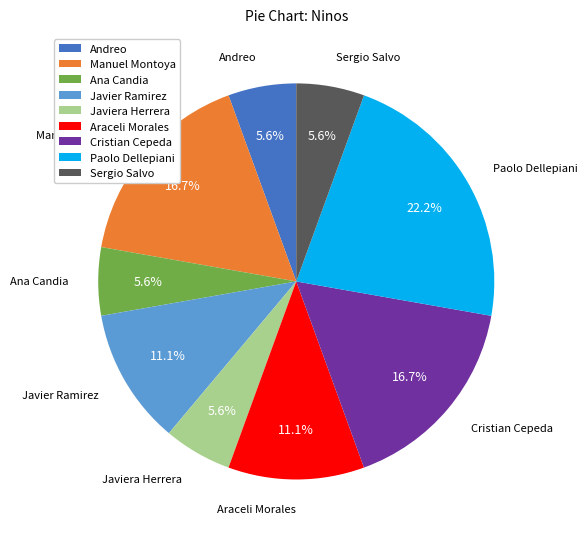

Between Javiera Herrera and Javier Ramirez, which is larger?

Javier Ramirez